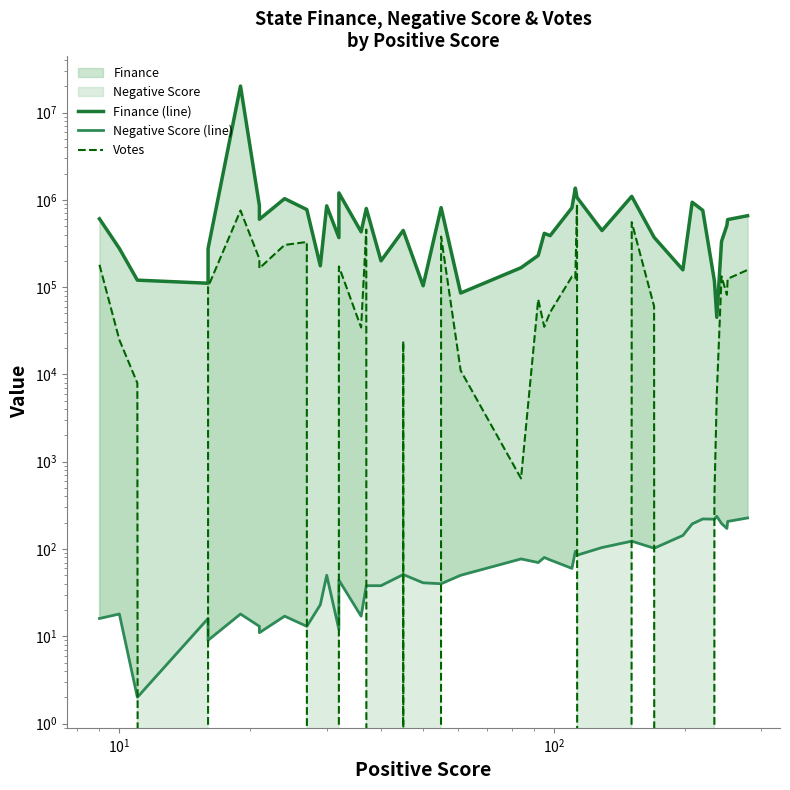

True or false: Finance (line) and Votes cross at least once.

False